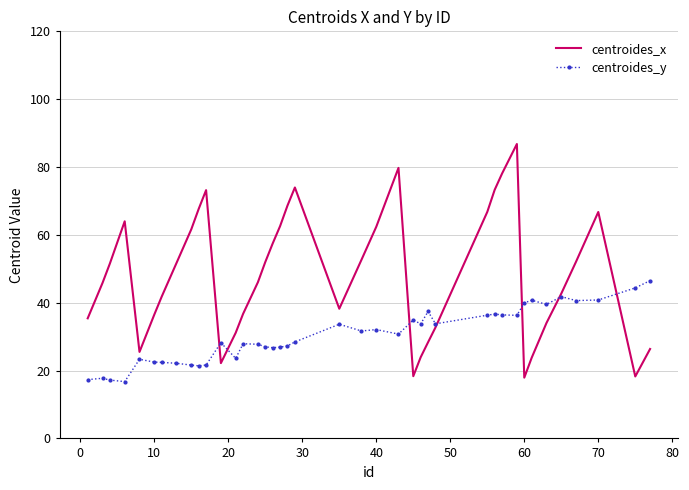

How many distinct data groups are displayed?

2